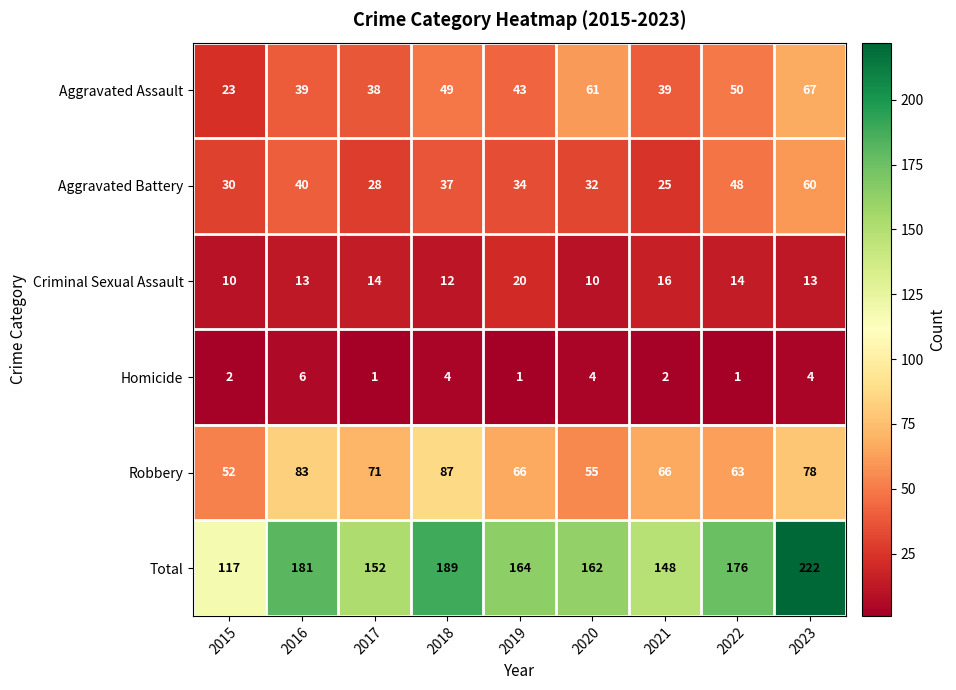

Where does the Aggravated Battery series first go above 34?

2016